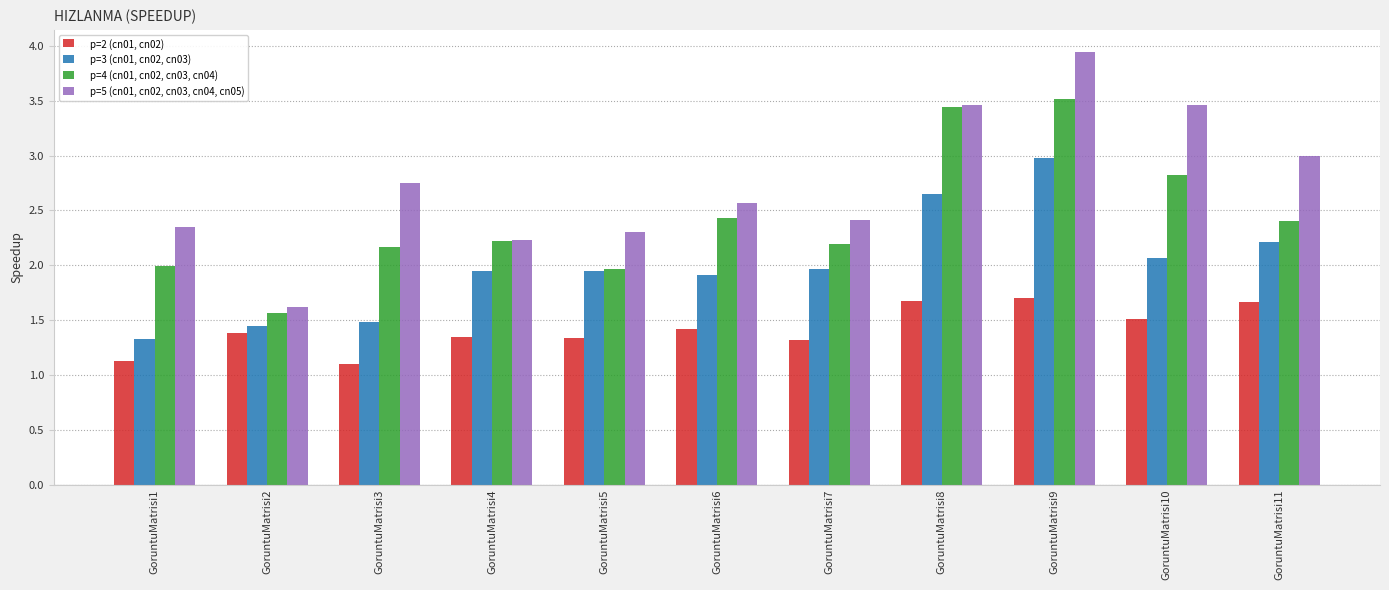

Is it true that p=5 (cn01, cn02, cn03, cn04, cn05) equals 4.5 at GoruntuMatrisi10?

False